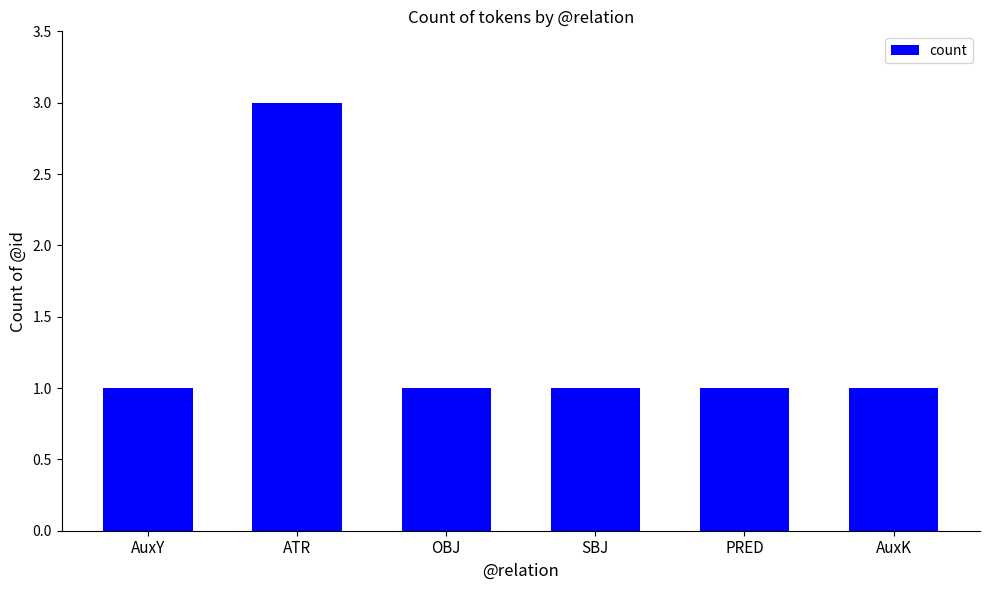

What is the value of the 6th bar from the left?

1